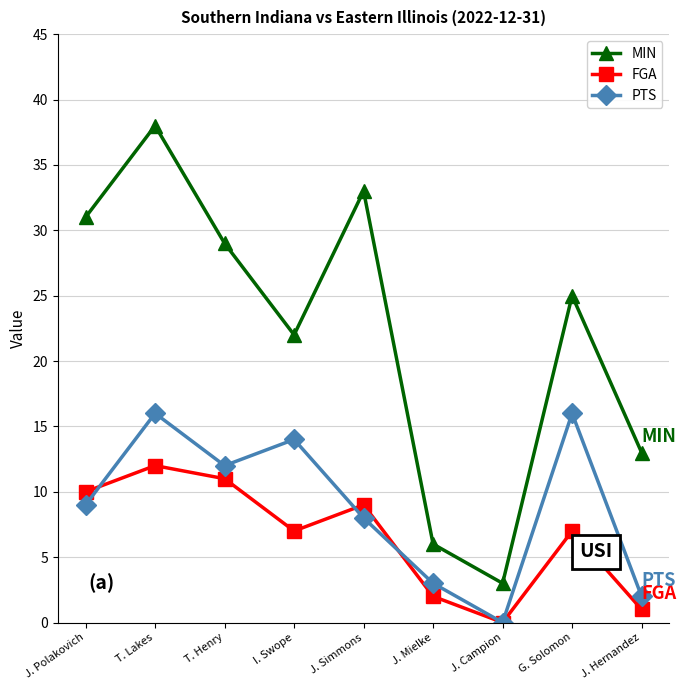

Reading left to right, list all the values displayed in this chart.

MIN: 31	38	29	22	33	6	3	25	13
FGA: 10	12	11	7	9	2	0	7	1
PTS: 9	16	12	14	8	3	0	16	2